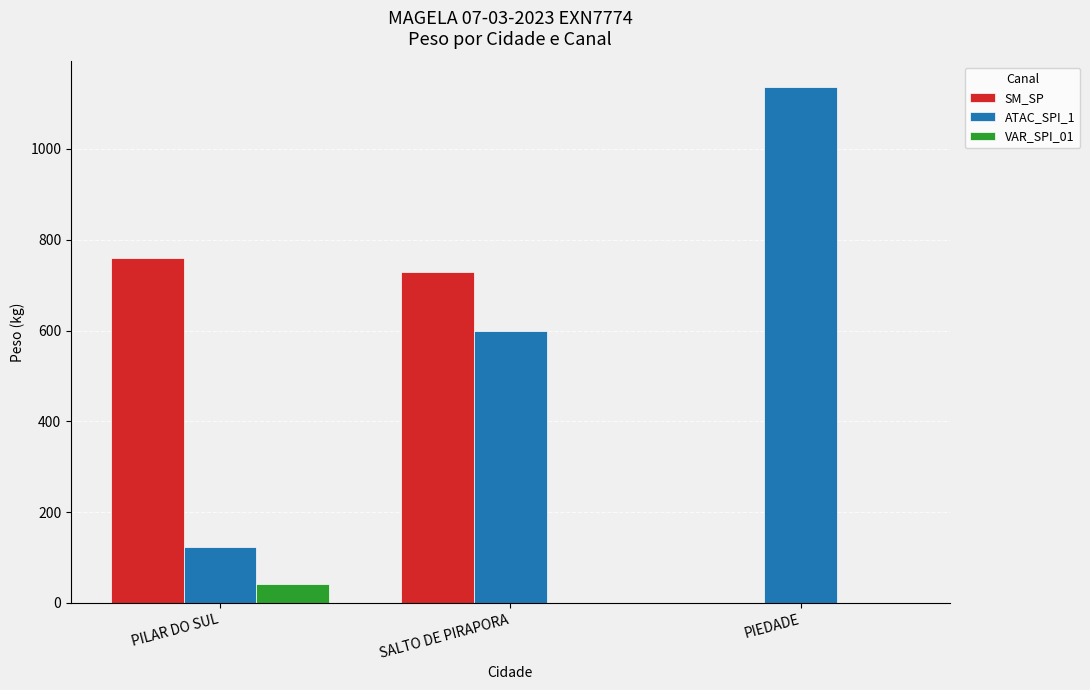

Reading left to right, transcribe all the data shown in this chart.

SM_SP: PILAR DO SUL=760.6	SALTO DE PIRAPORA=729.8	PIEDADE=0.0
ATAC_SPI_1: PILAR DO SUL=123.4	SALTO DE PIRAPORA=599.0	PIEDADE=1136.0
VAR_SPI_01: PILAR DO SUL=42.1	SALTO DE PIRAPORA=0.0	PIEDADE=0.0